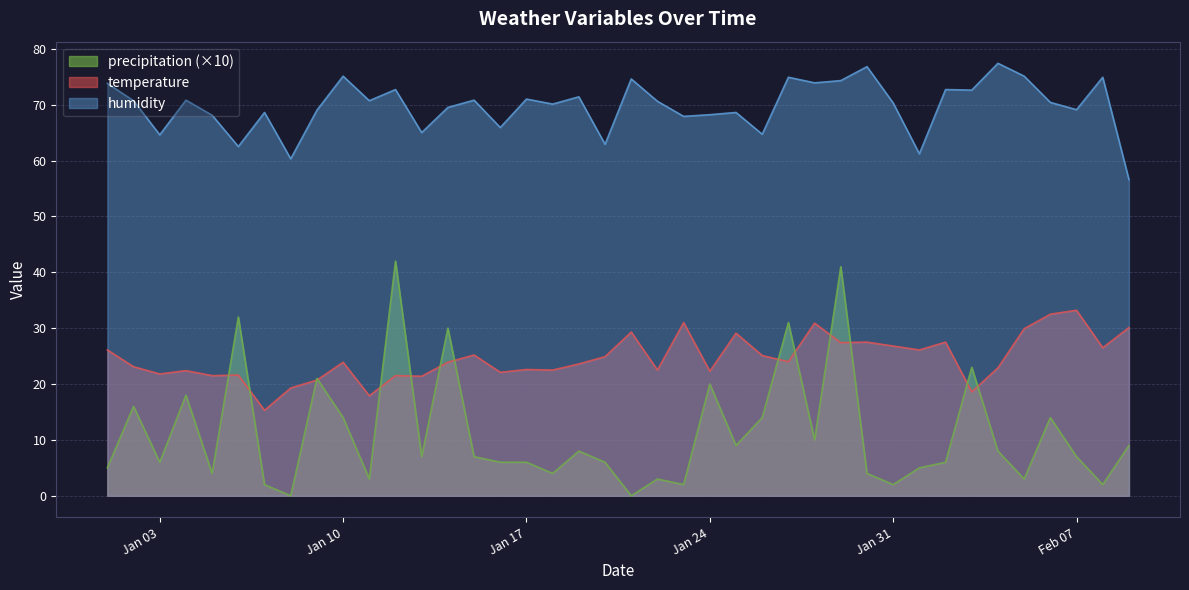

The value of humidity at 2023-01-02 is 110.7. True or false?

False